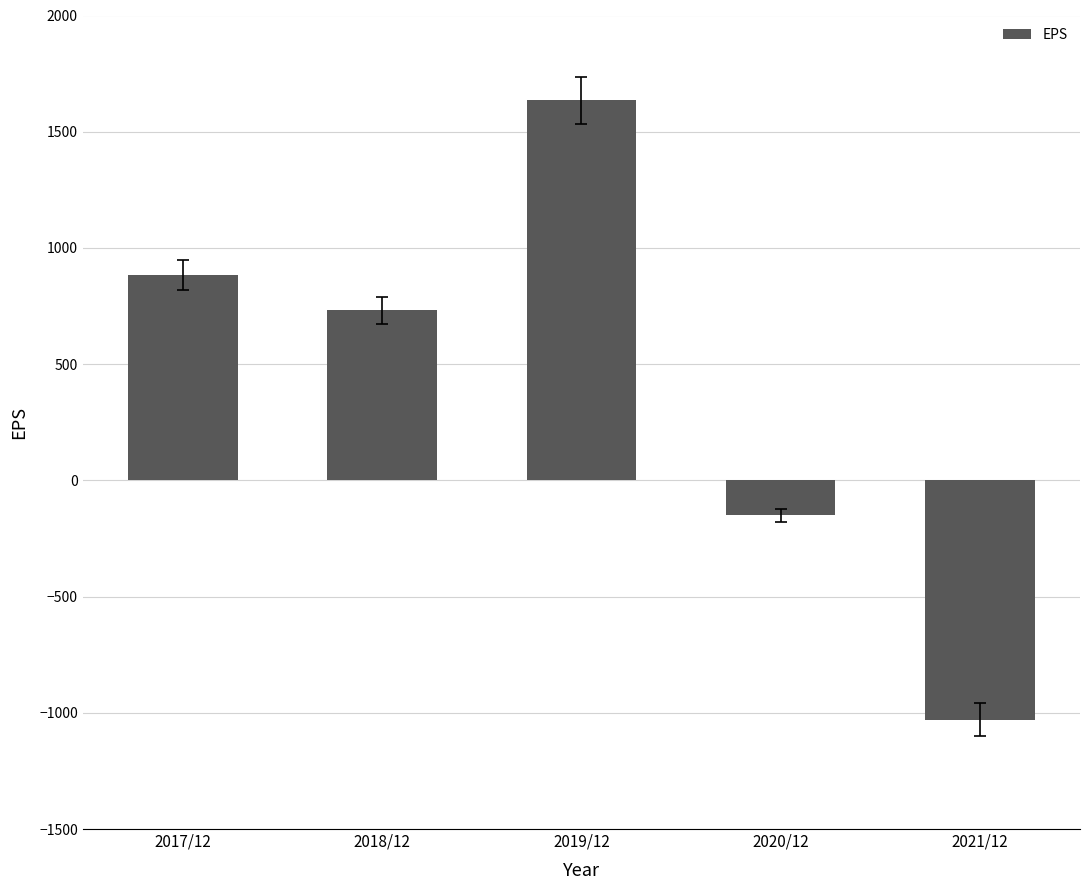

Reading left to right, extract all data points from this chart.

2017/12=885	2018/12=731	2019/12=1635	2020/12=-150	2021/12=-1029